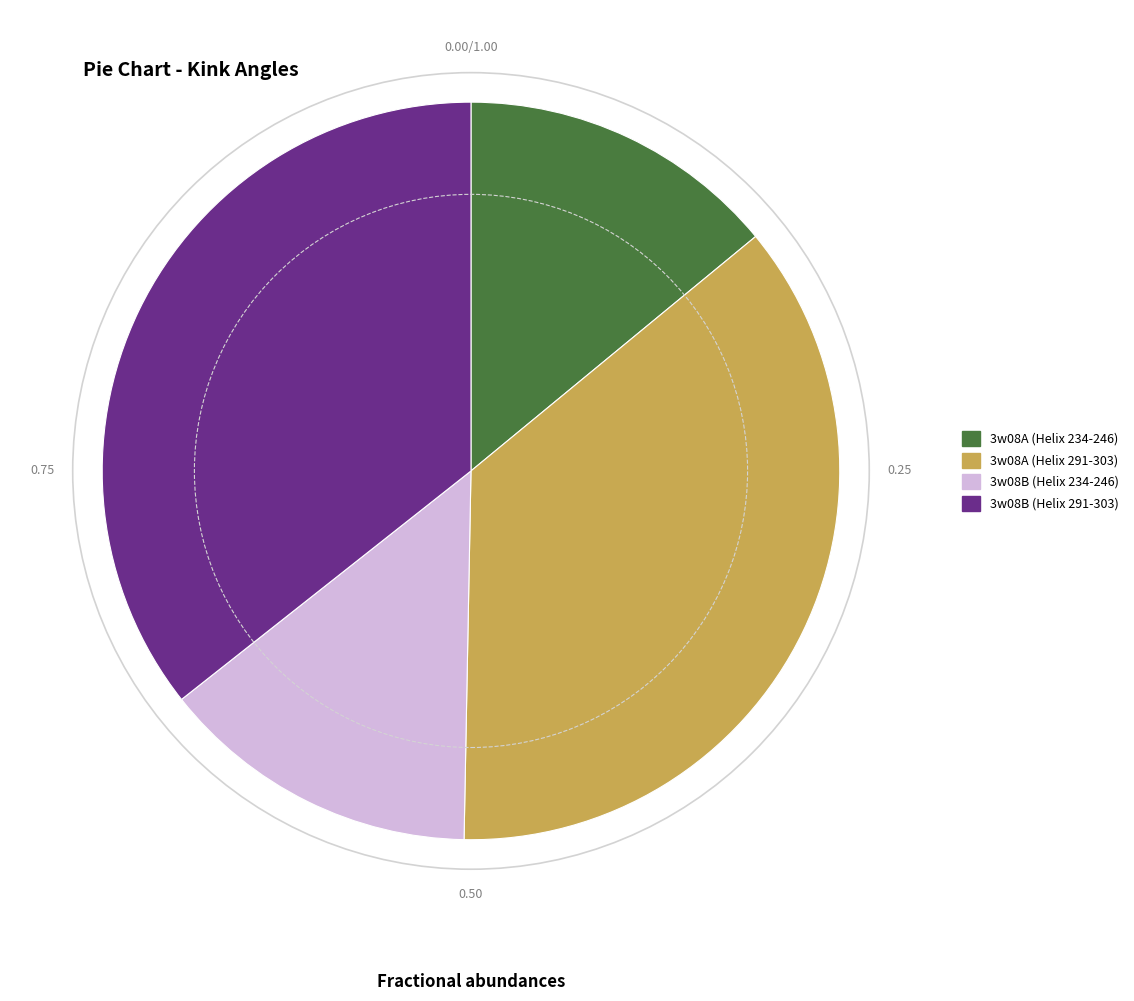

Does any single category account for the majority?

No